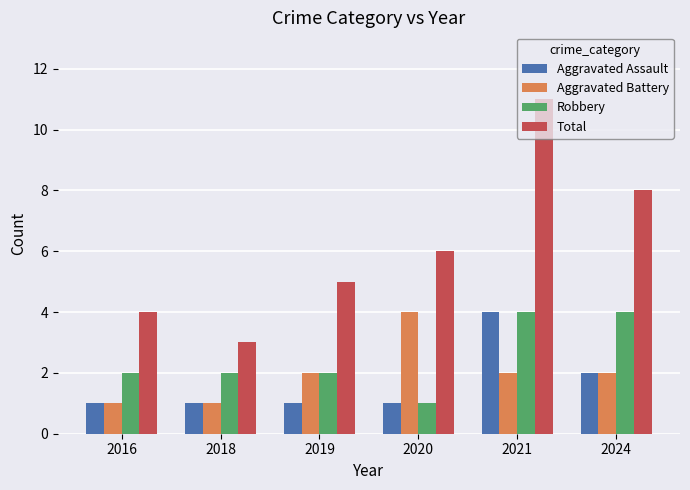

Is it true that Total equals 11 at 2021?

True